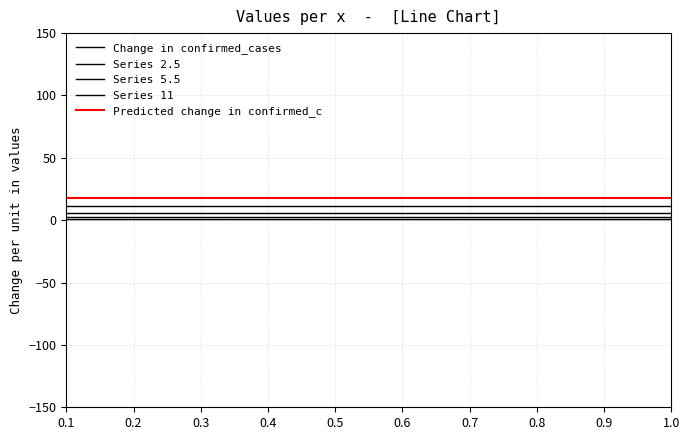

How many categories are shown in the chart?

11